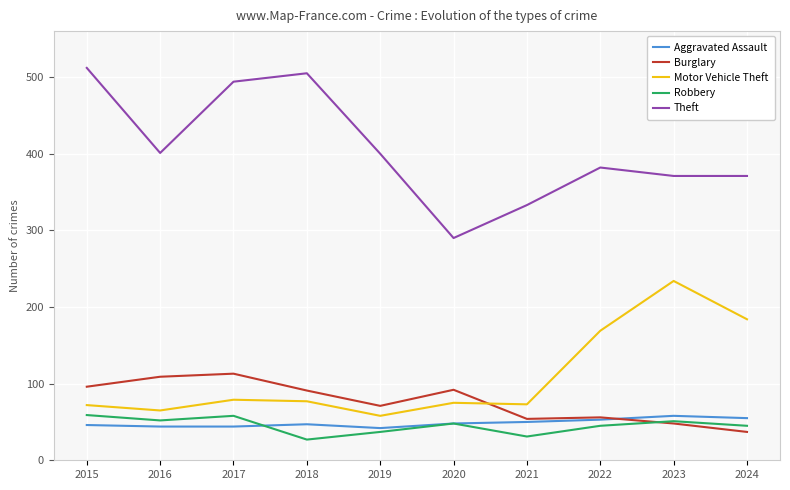

At how many categories does at least one series exceed 484?

3